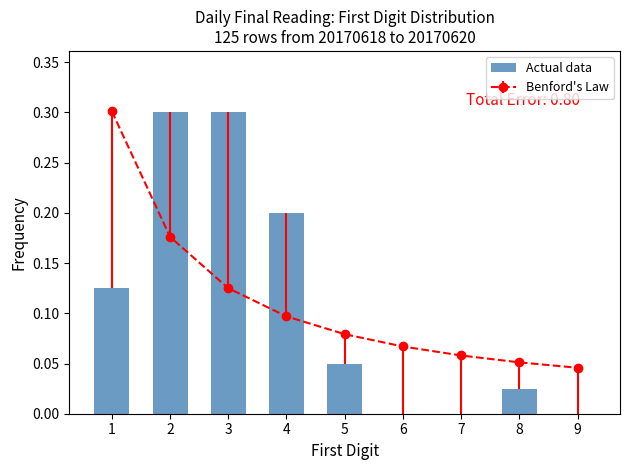

Is it true that the value at 7 is -0.2?

False